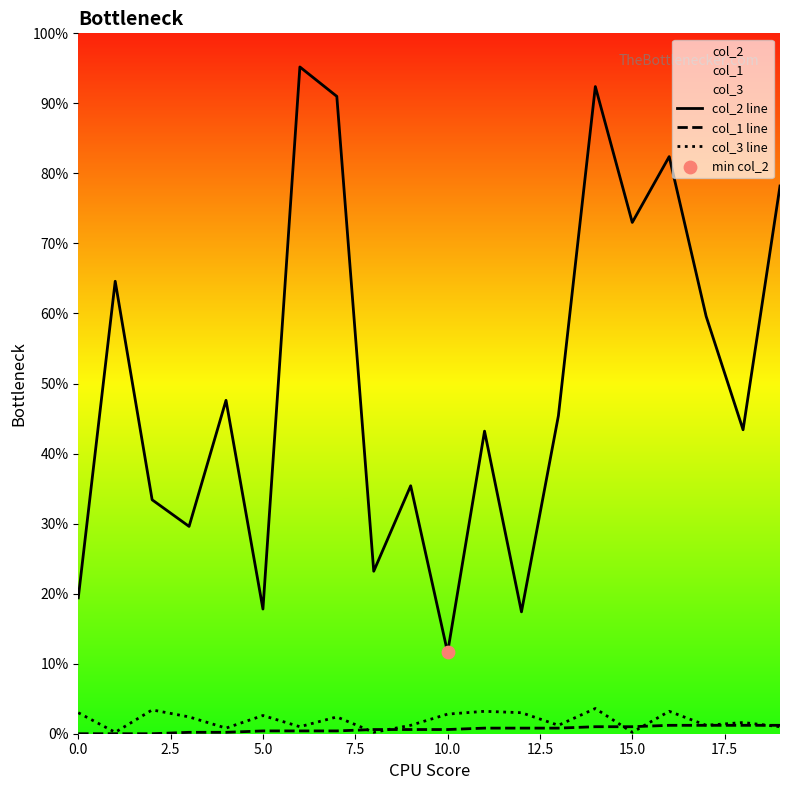

What are all the series names shown in the legend?

col_2 line, col_1 line, col_3 line